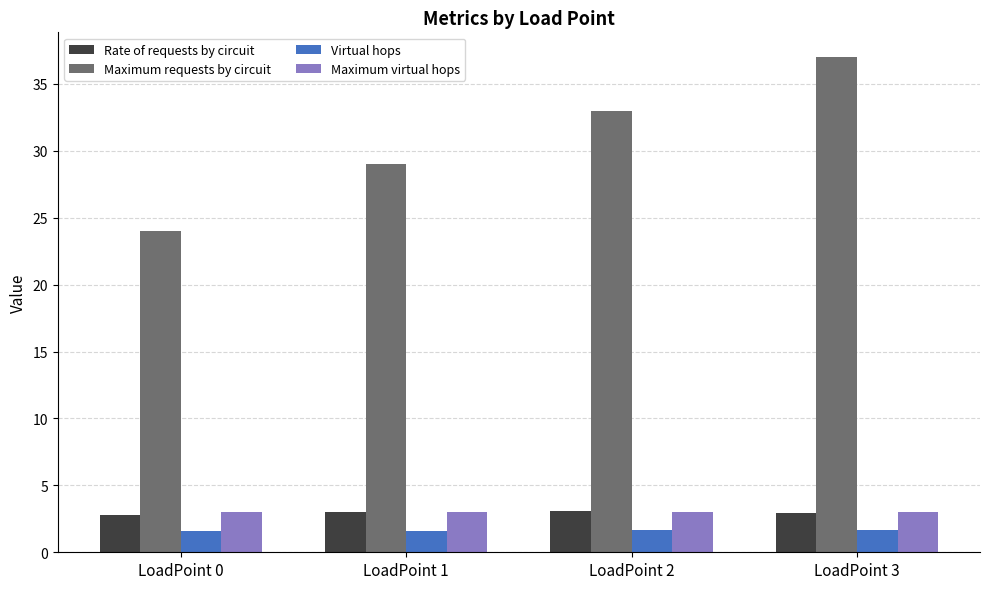

What is the minimum value for Maximum virtual hops?

3.0